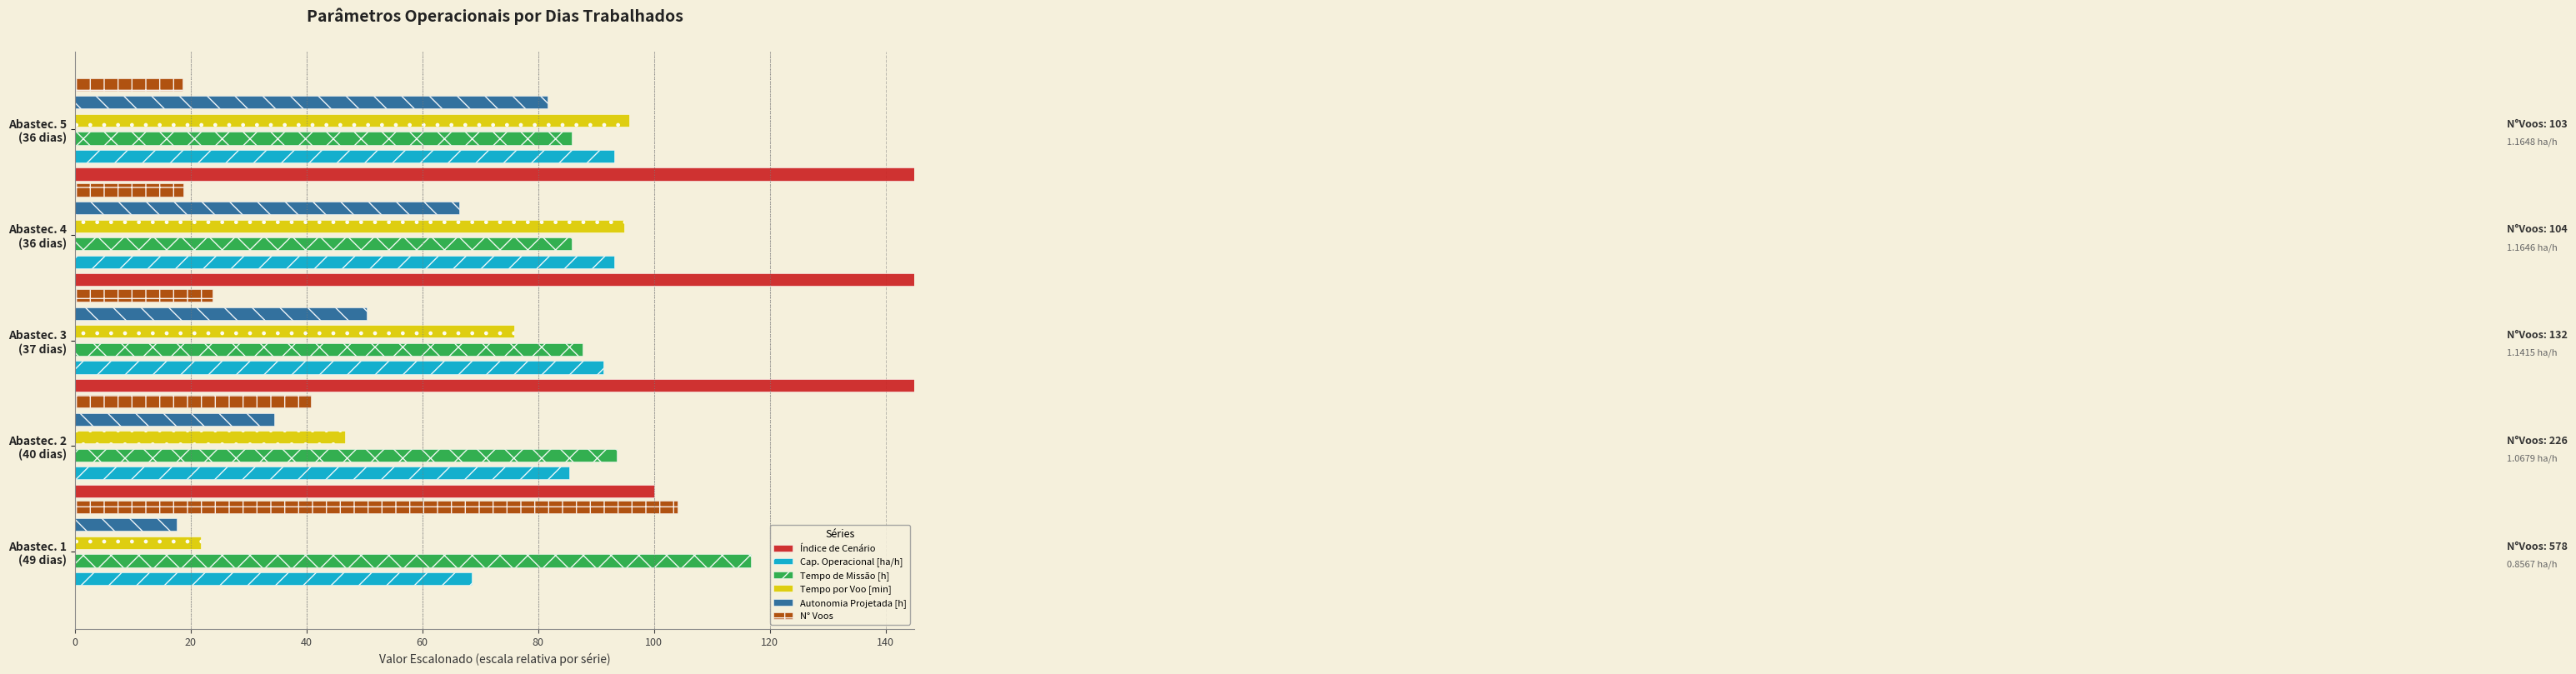

Which series has the largest total across all categories?

Índice de Cenário